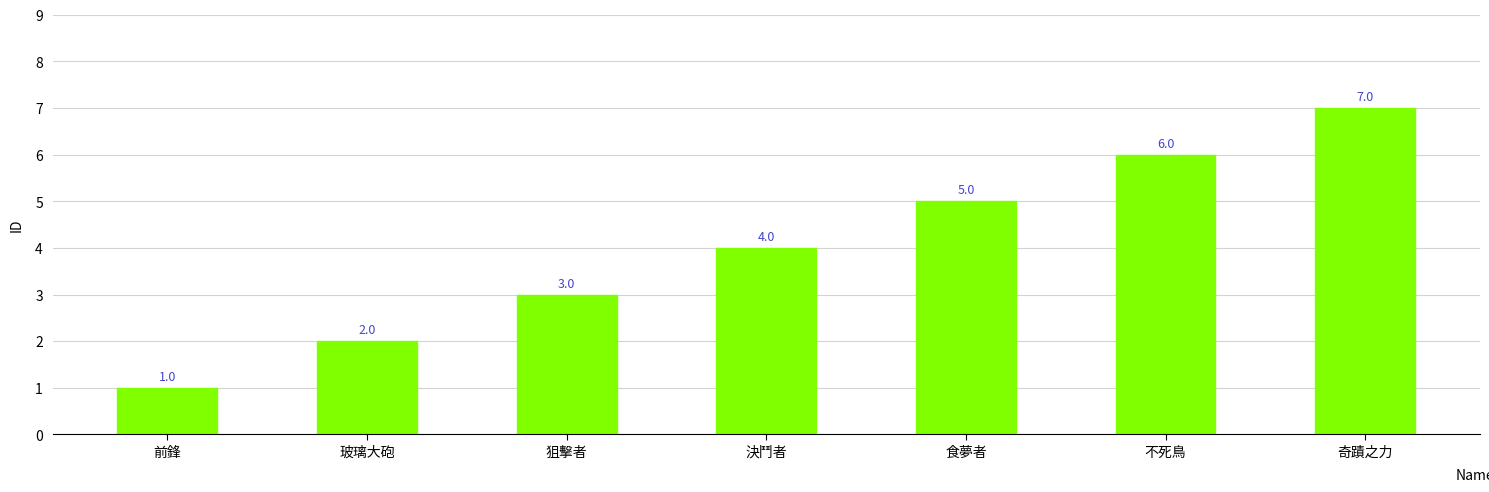

Reading left to right, list all the values displayed in this chart.

1	2	3	4	5	6	7